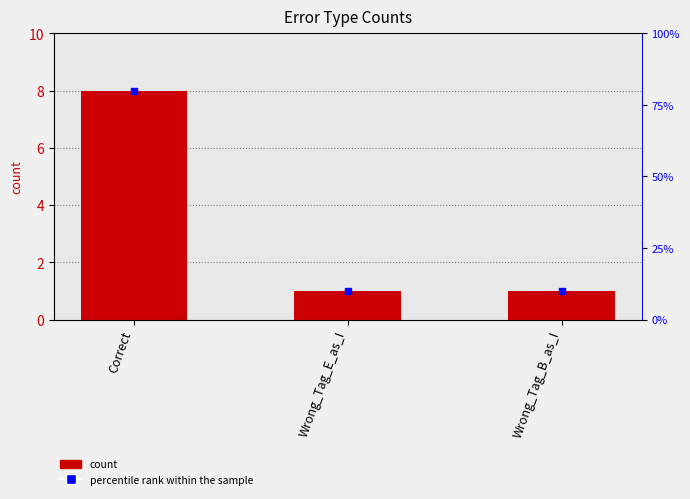

What are all the series names shown in the legend?

count, percentile rank within the sample